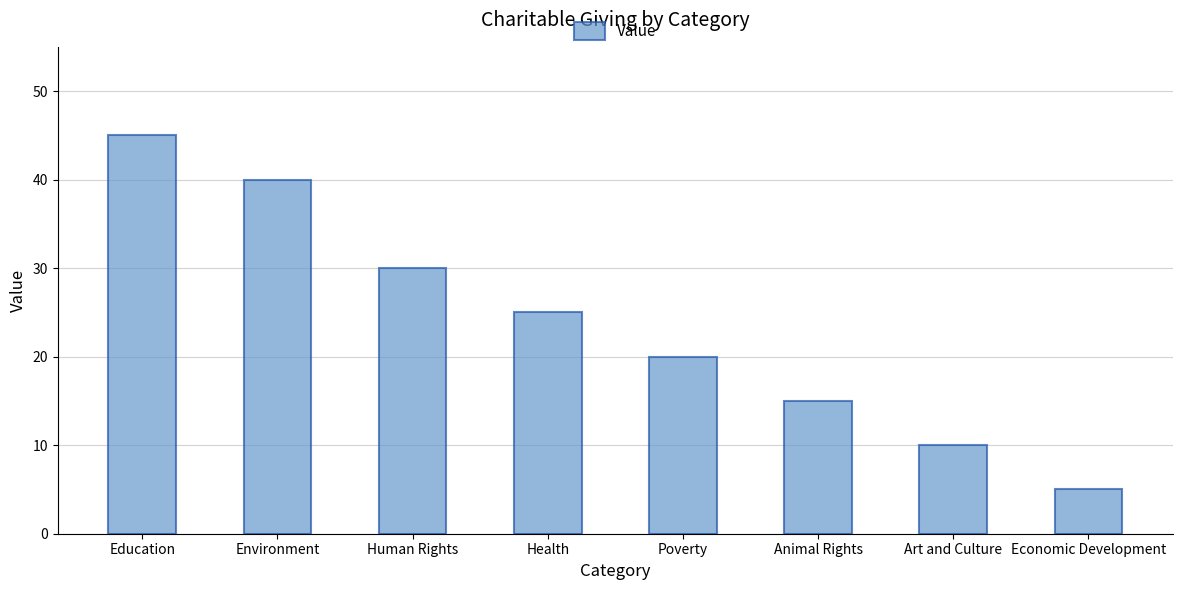

What is the change in value from Human Rights to Poverty?

-10